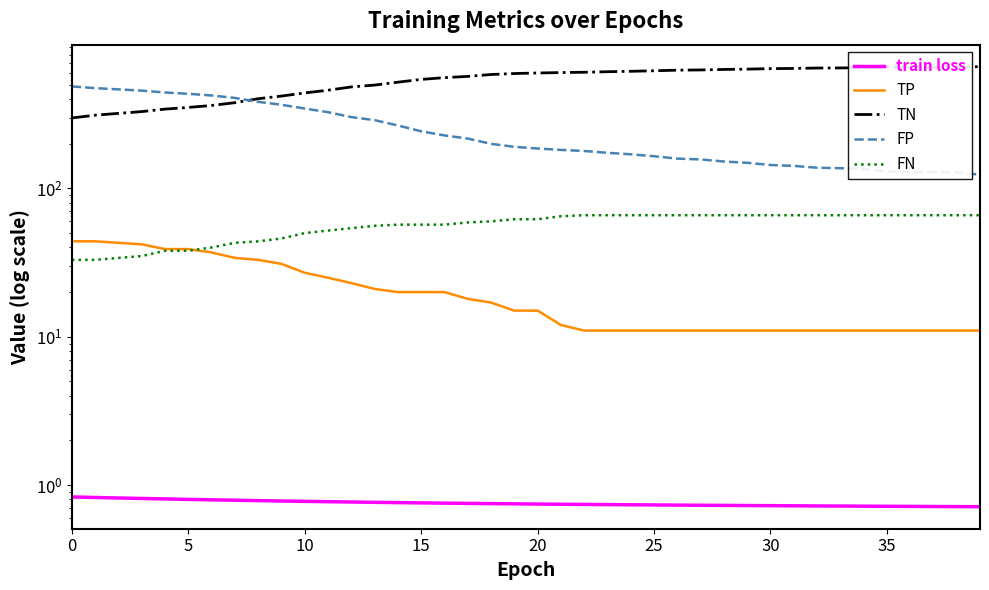

Which series changed the most between 20 and 24?

TN